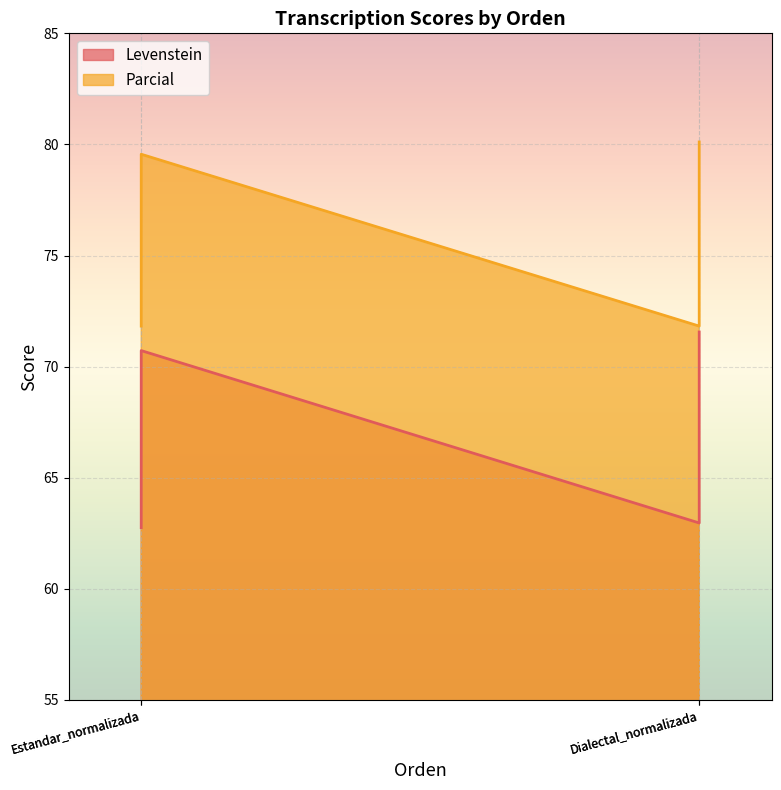

What is the difference between the highest and lowest values at Dialectal_normalizada?

8.9